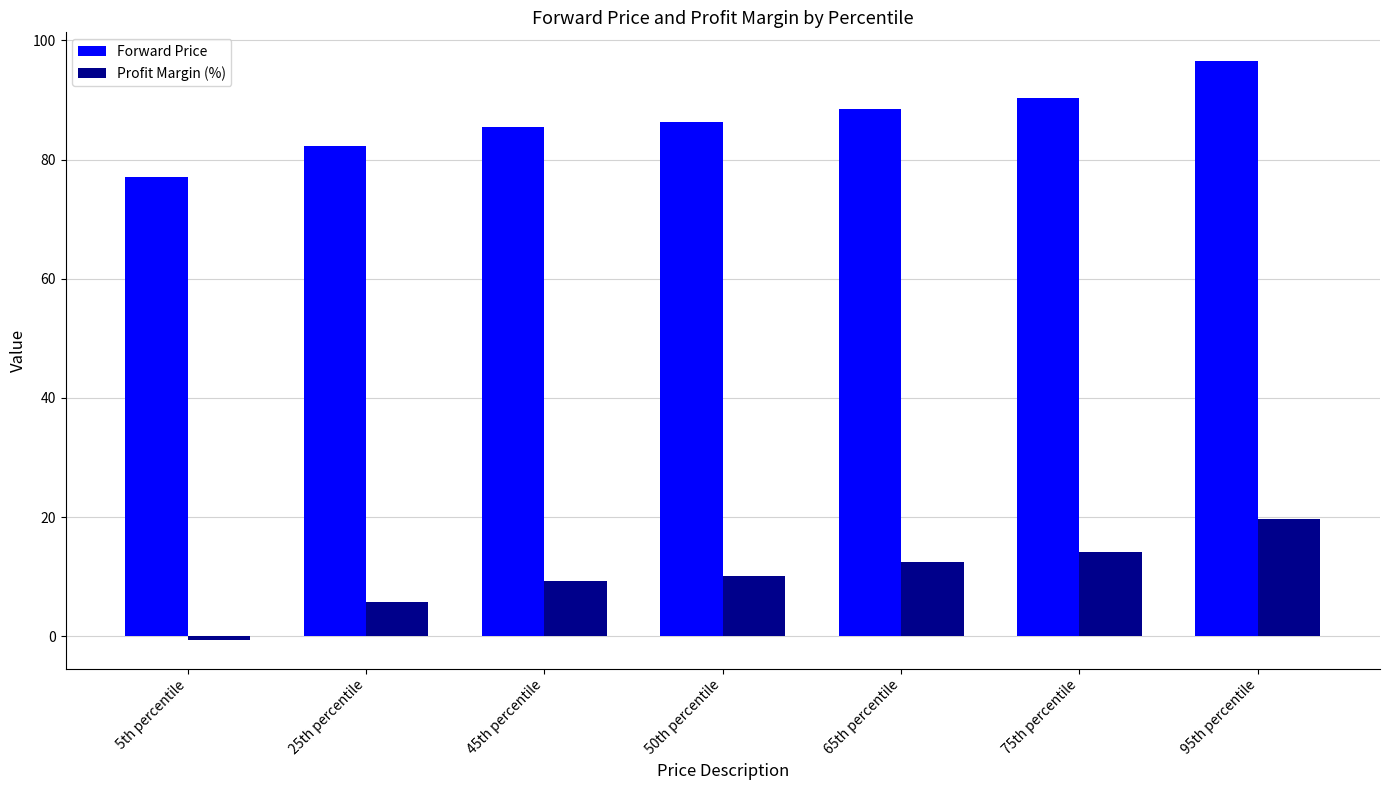

What is the minimum value shown in the chart?

-0.6